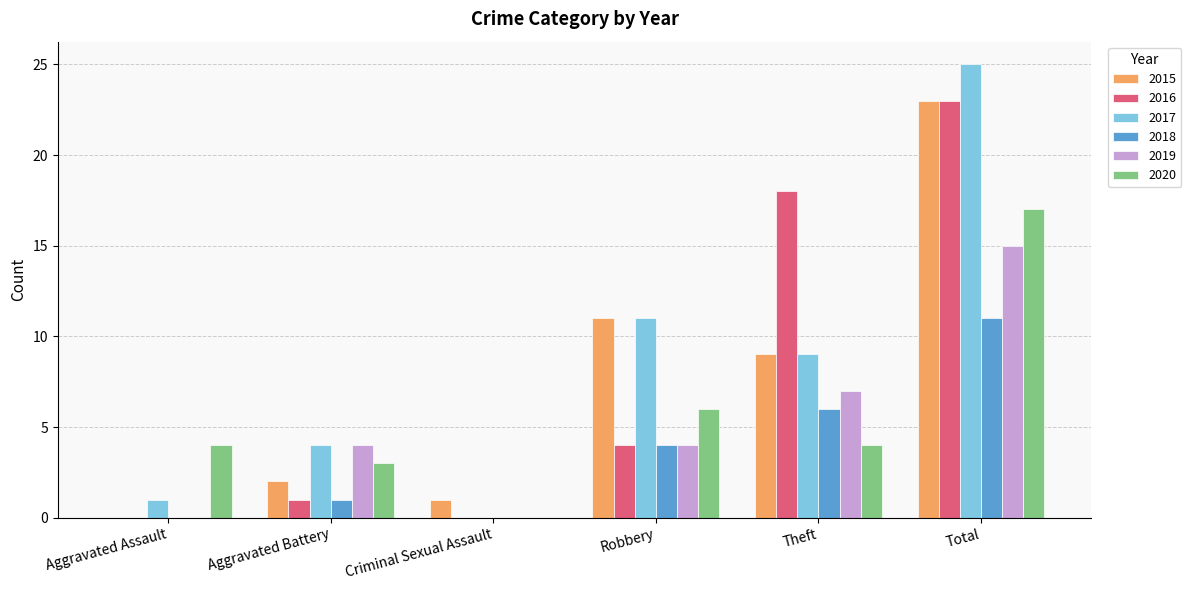

True or false: 2019 has a value of 4 at Aggravated Battery.

True